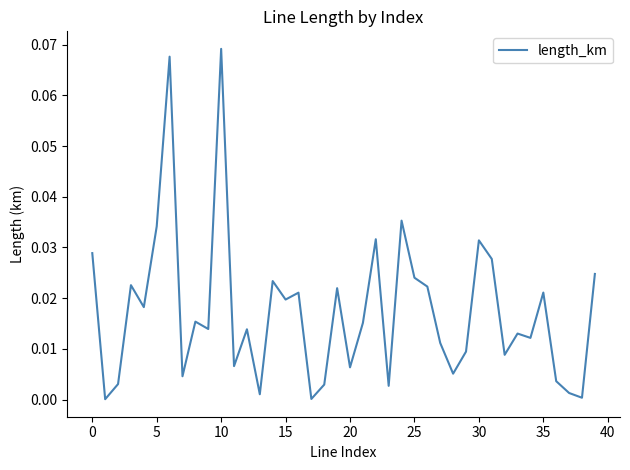

True or false: there are more than 2 points higher than both neighbors.

True